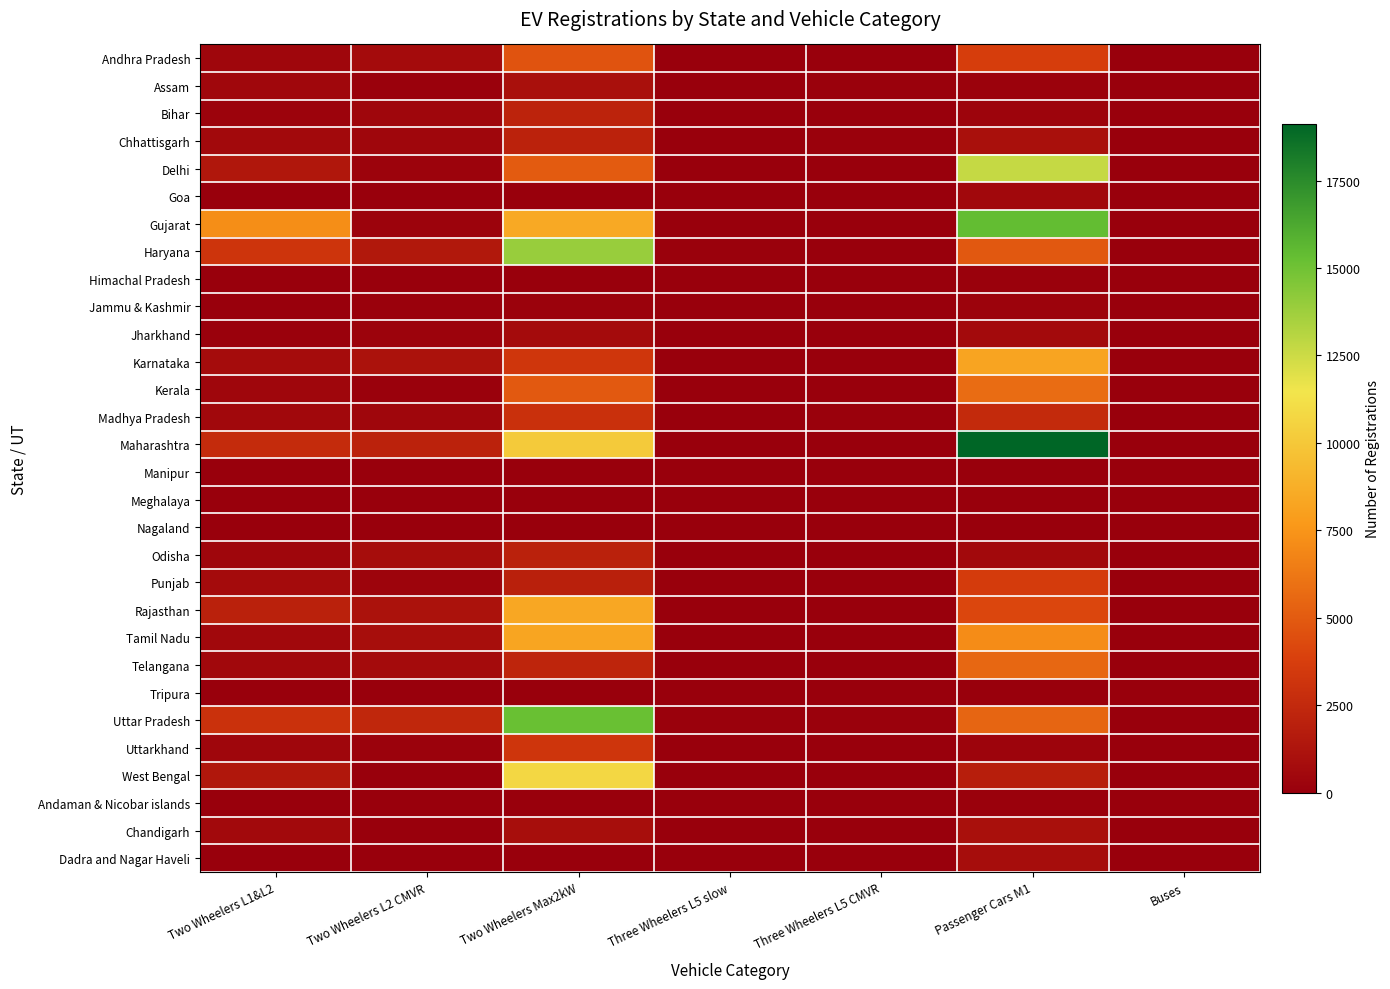

Reading left to right, what are all the values shown in this chart?

Andhra Pradesh: Two Wheelers L1&L2=431	Two Wheelers L2 CMVR=692	Two Wheelers Max2kW=4689	Three Wheelers L5 slow=0	Three Wheelers L5 CMVR=0	Passenger Cars M1=3680	Buses=0
Assam: Two Wheelers L1&L2=463	Two Wheelers L2 CMVR=138	Two Wheelers Max2kW=1006	Three Wheelers L5 slow=0	Three Wheelers L5 CMVR=117	Passenger Cars M1=151	Buses=0
Bihar: Two Wheelers L1&L2=252	Two Wheelers L2 CMVR=430	Two Wheelers Max2kW=2148	Three Wheelers L5 slow=6	Three Wheelers L5 CMVR=64	Passenger Cars M1=271	Buses=0
Chhattisgarh: Two Wheelers L1&L2=613	Two Wheelers L2 CMVR=382	Two Wheelers Max2kW=2078	Three Wheelers L5 slow=58	Three Wheelers L5 CMVR=106	Passenger Cars M1=997	Buses=0
Delhi: Two Wheelers L1&L2=1395	Two Wheelers L2 CMVR=251	Two Wheelers Max2kW=5018	Three Wheelers L5 slow=0	Three Wheelers L5 CMVR=1	Passenger Cars M1=12695	Buses=21
Goa: Two Wheelers L1&L2=0	Two Wheelers L2 CMVR=0	Two Wheelers Max2kW=0	Three Wheelers L5 slow=0	Three Wheelers L5 CMVR=0	Passenger Cars M1=513	Buses=1
Gujarat: Two Wheelers L1&L2=7182	Two Wheelers L2 CMVR=217	Two Wheelers Max2kW=8476	Three Wheelers L5 slow=0	Three Wheelers L5 CMVR=4	Passenger Cars M1=15388	Buses=0
Haryana: Two Wheelers L1&L2=3162	Two Wheelers L2 CMVR=1504	Two Wheelers Max2kW=13908	Three Wheelers L5 slow=113	Three Wheelers L5 CMVR=24	Passenger Cars M1=4878	Buses=0
Himachal Pradesh: Two Wheelers L1&L2=0	Two Wheelers L2 CMVR=0	Two Wheelers Max2kW=0	Three Wheelers L5 slow=0	Three Wheelers L5 CMVR=0	Passenger Cars M1=98	Buses=0
Jammu & Kashmir: Two Wheelers L1&L2=2	Two Wheelers L2 CMVR=76	Two Wheelers Max2kW=152	Three Wheelers L5 slow=0	Three Wheelers L5 CMVR=0	Passenger Cars M1=208	Buses=0
Jharkhand: Two Wheelers L1&L2=75	Two Wheelers L2 CMVR=228	Two Wheelers Max2kW=736	Three Wheelers L5 slow=9	Three Wheelers L5 CMVR=7	Passenger Cars M1=655	Buses=0
Karnataka: Two Wheelers L1&L2=784	Two Wheelers L2 CMVR=1104	Two Wheelers Max2kW=3252	Three Wheelers L5 slow=2	Three Wheelers L5 CMVR=0	Passenger Cars M1=8242	Buses=2
Kerala: Two Wheelers L1&L2=432	Two Wheelers L2 CMVR=78	Two Wheelers Max2kW=4961	Three Wheelers L5 slow=1	Three Wheelers L5 CMVR=0	Passenger Cars M1=5729	Buses=1
Madhya Pradesh: Two Wheelers L1&L2=503	Two Wheelers L2 CMVR=378	Two Wheelers Max2kW=2904	Three Wheelers L5 slow=8	Three Wheelers L5 CMVR=106	Passenger Cars M1=2562	Buses=0
Maharashtra: Two Wheelers L1&L2=2630	Two Wheelers L2 CMVR=2097	Two Wheelers Max2kW=10146	Three Wheelers L5 slow=6	Three Wheelers L5 CMVR=3	Passenger Cars M1=19129	Buses=2
Manipur: Two Wheelers L1&L2=16	Two Wheelers L2 CMVR=8	Two Wheelers Max2kW=11	Three Wheelers L5 slow=0	Three Wheelers L5 CMVR=5	Passenger Cars M1=12	Buses=0
Meghalaya: Two Wheelers L1&L2=0	Two Wheelers L2 CMVR=0	Two Wheelers Max2kW=0	Three Wheelers L5 slow=0	Three Wheelers L5 CMVR=0	Passenger Cars M1=6	Buses=0
Nagaland: Two Wheelers L1&L2=0	Two Wheelers L2 CMVR=20	Two Wheelers Max2kW=3	Three Wheelers L5 slow=0	Three Wheelers L5 CMVR=0	Passenger Cars M1=1	Buses=0
Odisha: Two Wheelers L1&L2=377	Two Wheelers L2 CMVR=824	Two Wheelers Max2kW=2031	Three Wheelers L5 slow=0	Three Wheelers L5 CMVR=37	Passenger Cars M1=594	Buses=0
Punjab: Two Wheelers L1&L2=698	Two Wheelers L2 CMVR=300	Two Wheelers Max2kW=1968	Three Wheelers L5 slow=0	Three Wheelers L5 CMVR=5	Passenger Cars M1=3567	Buses=0
Rajasthan: Two Wheelers L1&L2=2036	Two Wheelers L2 CMVR=1153	Two Wheelers Max2kW=8375	Three Wheelers L5 slow=19	Three Wheelers L5 CMVR=64	Passenger Cars M1=4116	Buses=0
Tamil Nadu: Two Wheelers L1&L2=491	Two Wheelers L2 CMVR=863	Two Wheelers Max2kW=8260	Three Wheelers L5 slow=0	Three Wheelers L5 CMVR=0	Passenger Cars M1=7132	Buses=0
Telangana: Two Wheelers L1&L2=535	Two Wheelers L2 CMVR=711	Two Wheelers Max2kW=2256	Three Wheelers L5 slow=2	Three Wheelers L5 CMVR=0	Passenger Cars M1=5530	Buses=0
Tripura: Two Wheelers L1&L2=28	Two Wheelers L2 CMVR=9	Two Wheelers Max2kW=36	Three Wheelers L5 slow=0	Three Wheelers L5 CMVR=0	Passenger Cars M1=8	Buses=0
Uttar Pradesh: Two Wheelers L1&L2=2954	Two Wheelers L2 CMVR=2355	Two Wheelers Max2kW=15199	Three Wheelers L5 slow=117	Three Wheelers L5 CMVR=139	Passenger Cars M1=5445	Buses=0
Uttarkhand: Two Wheelers L1&L2=423	Two Wheelers L2 CMVR=168	Two Wheelers Max2kW=3239	Three Wheelers L5 slow=45	Three Wheelers L5 CMVR=38	Passenger Cars M1=265	Buses=0
West Bengal: Two Wheelers L1&L2=1451	Two Wheelers L2 CMVR=65	Two Wheelers Max2kW=10781	Three Wheelers L5 slow=3	Three Wheelers L5 CMVR=0	Passenger Cars M1=1840	Buses=0
Andaman & Nicobar islands: Two Wheelers L1&L2=0	Two Wheelers L2 CMVR=0	Two Wheelers Max2kW=0	Three Wheelers L5 slow=0	Three Wheelers L5 CMVR=0	Passenger Cars M1=82	Buses=0
Chandigarh: Two Wheelers L1&L2=612	Two Wheelers L2 CMVR=18	Two Wheelers Max2kW=896	Three Wheelers L5 slow=0	Three Wheelers L5 CMVR=0	Passenger Cars M1=974	Buses=0
Dadra and Nagar Haveli: Two Wheelers L1&L2=4	Two Wheelers L2 CMVR=0	Two Wheelers Max2kW=9	Three Wheelers L5 slow=0	Three Wheelers L5 CMVR=0	Passenger Cars M1=803	Buses=0